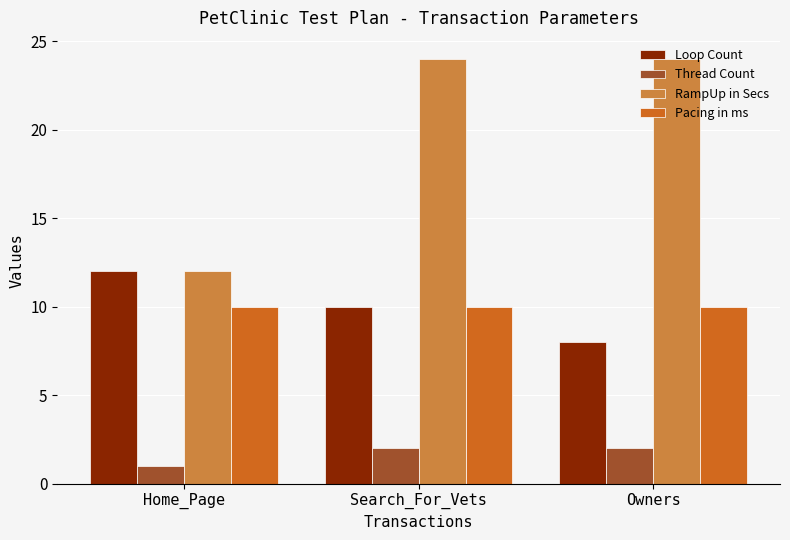

Reading left to right, extract all data points from this chart.

Loop Count: 12	10	8
Thread Count: 1	2	2
RampUp in Secs: 12	24	24
Pacing in ms: 10	10	10